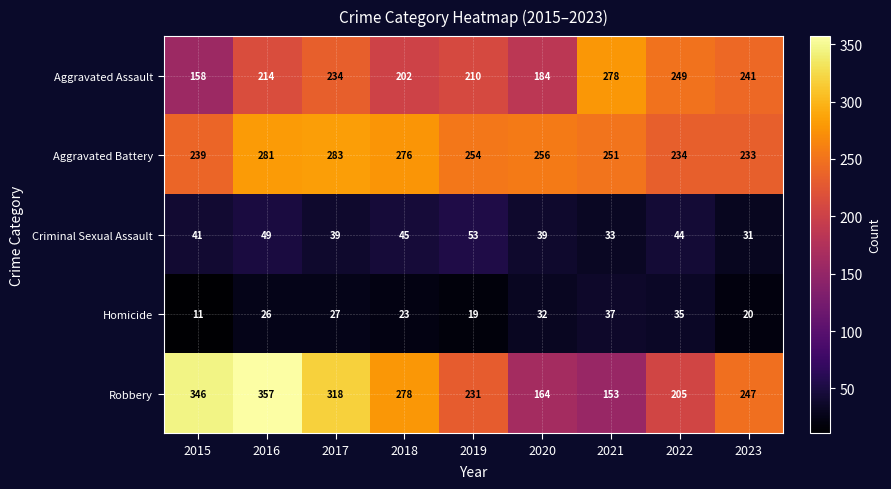

What is the sum of all Aggravated Assault values?

1970